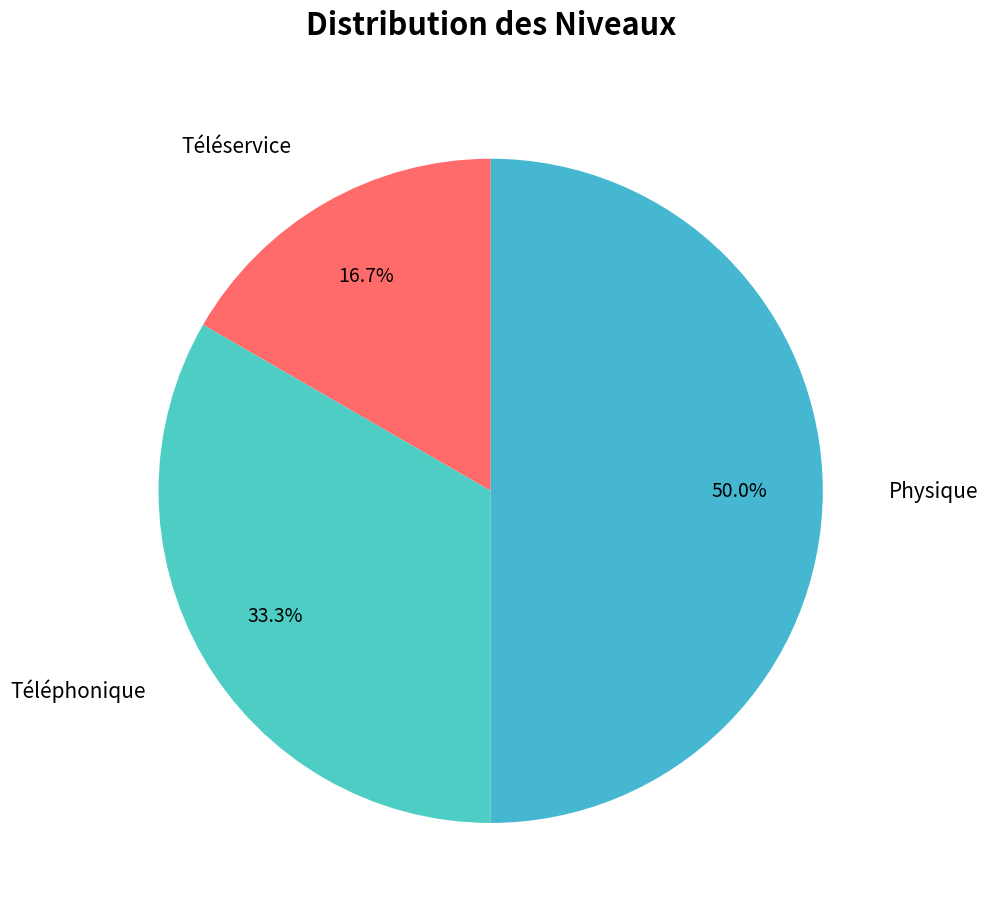

True or false: Téléservice accounts for 17% of the total.

True